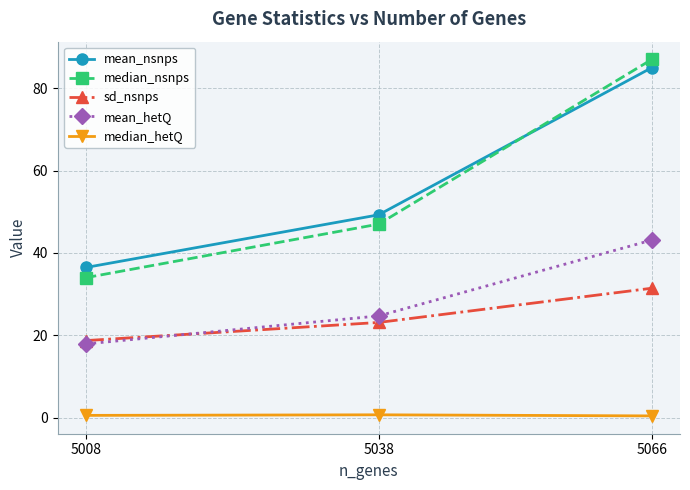

Where is median_nsnps nearest to the value 60?

5038